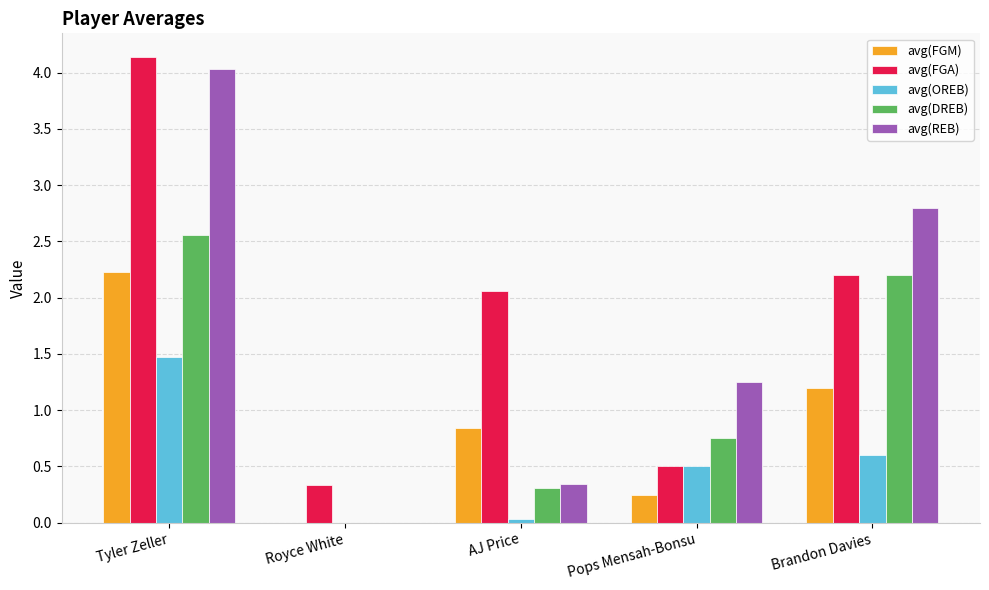

Is the value of avg(OREB) at Royce White greater than the value of avg(REB) at Tyler Zeller?

No